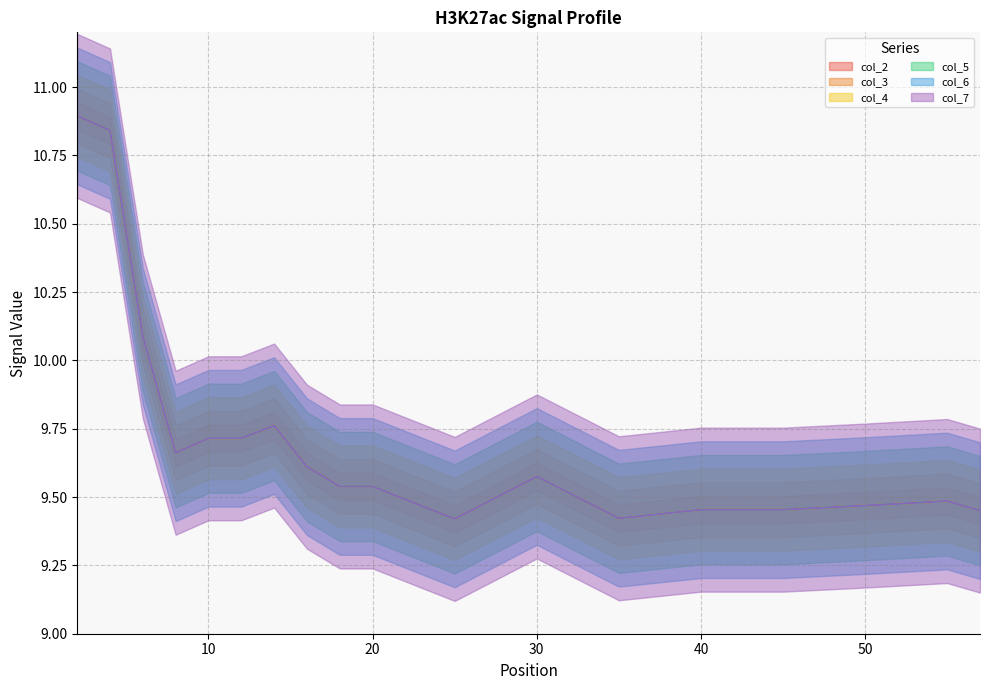

What is the greatest value displayed?

10.9